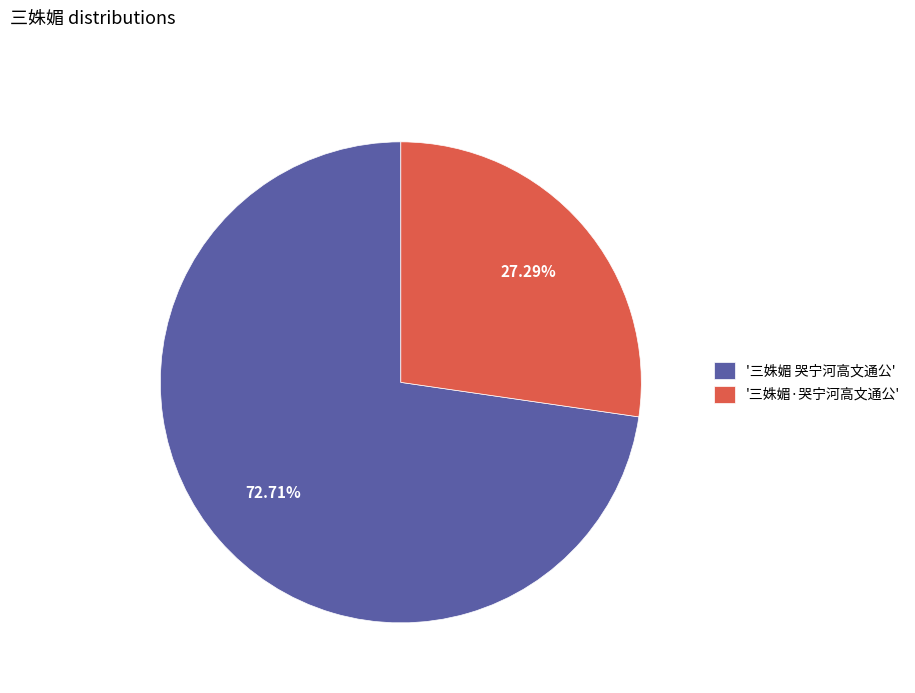

To the nearest percent, what is the difference between the largest and smallest slice percentages?

45%